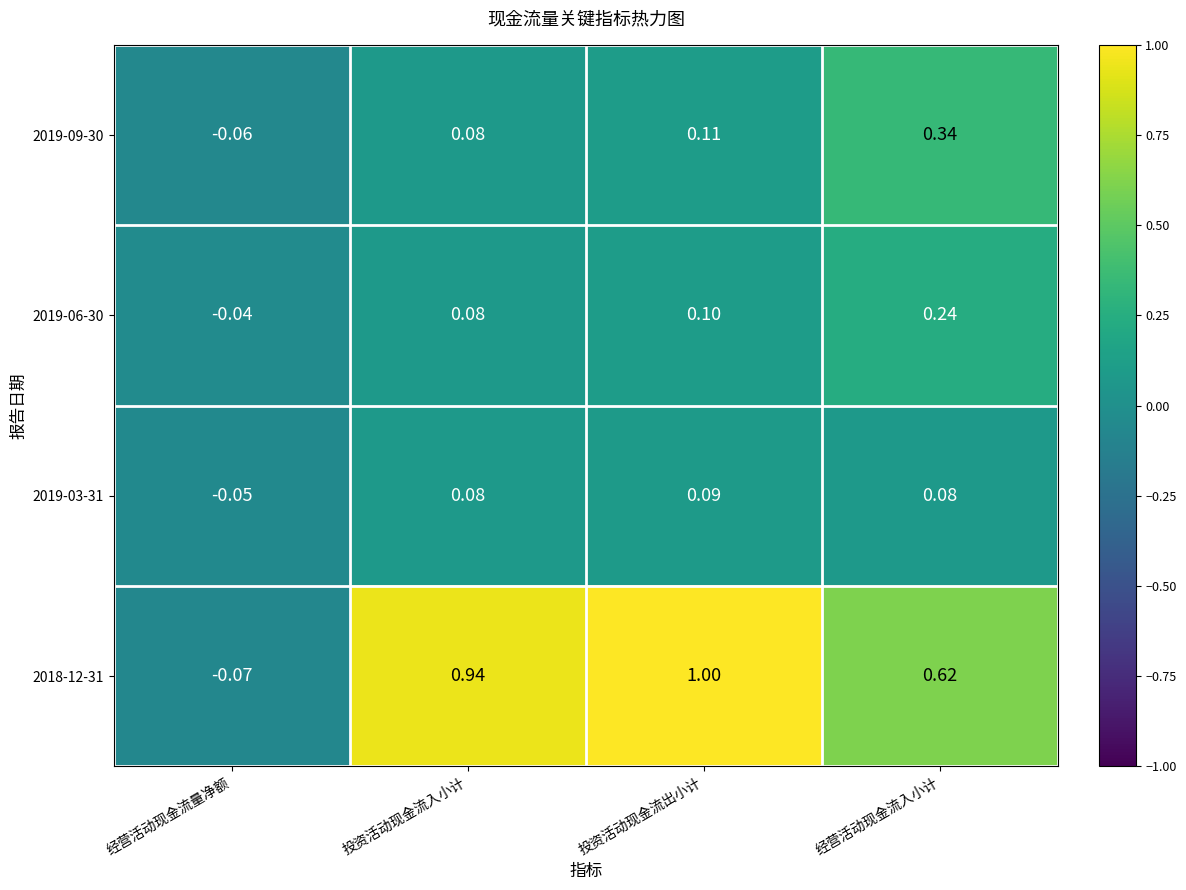

How many values in 2019-06-30 are below zero?

1